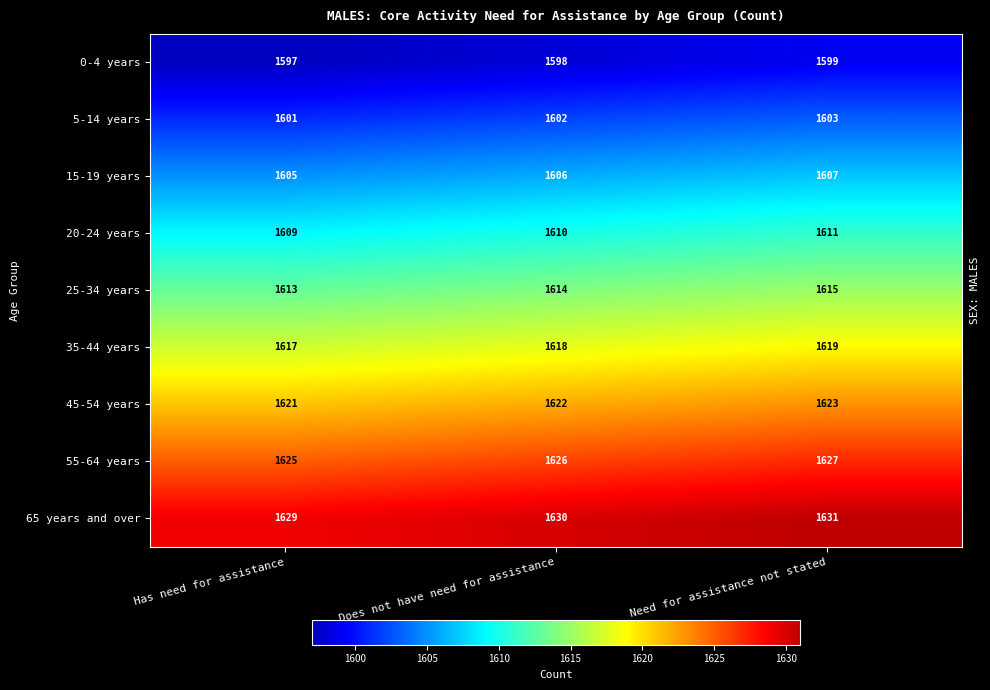

What is the difference between the highest and lowest values at Need for assistance not stated?

32